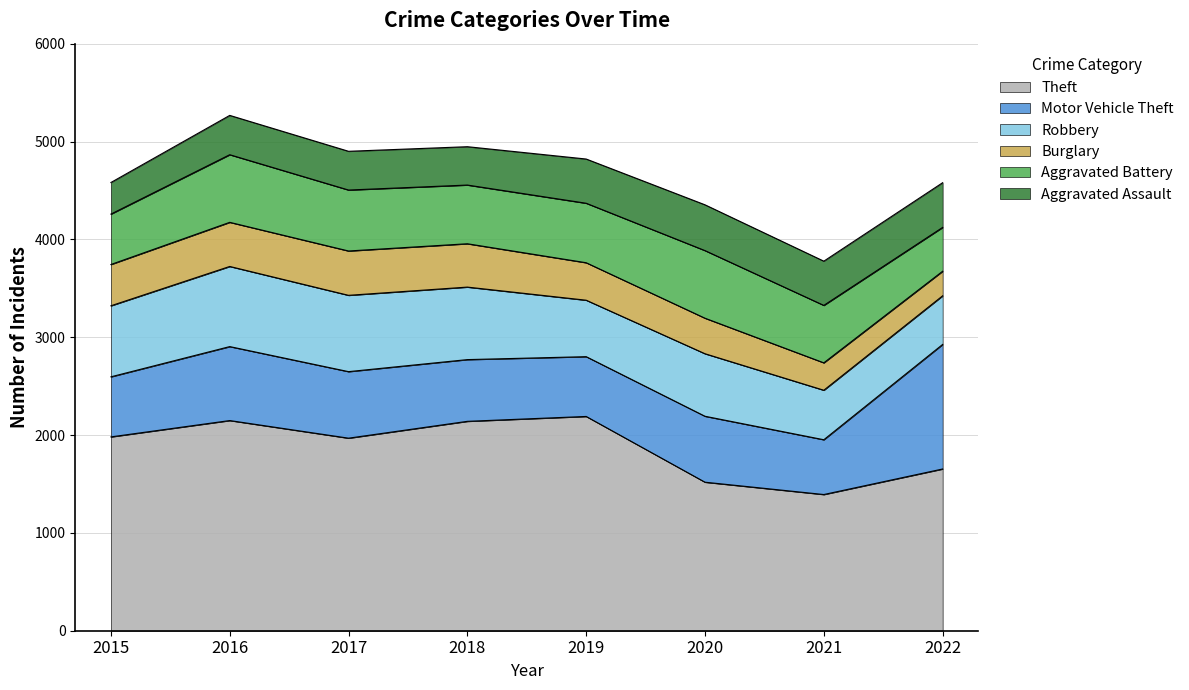

Does the chart display data point markers on the line(s)?

No